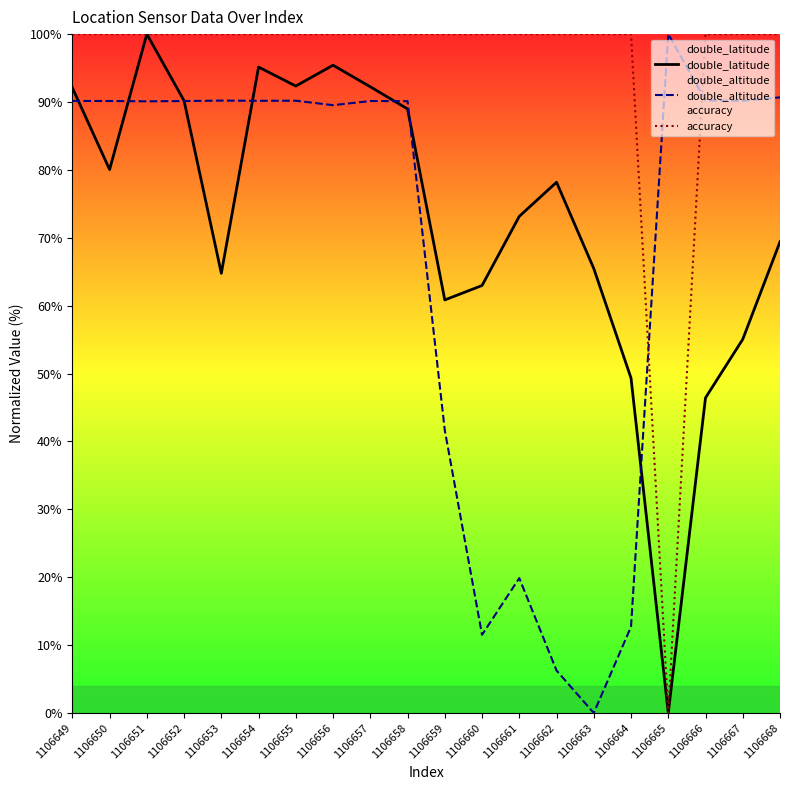

How many lines are shown in the chart?

3